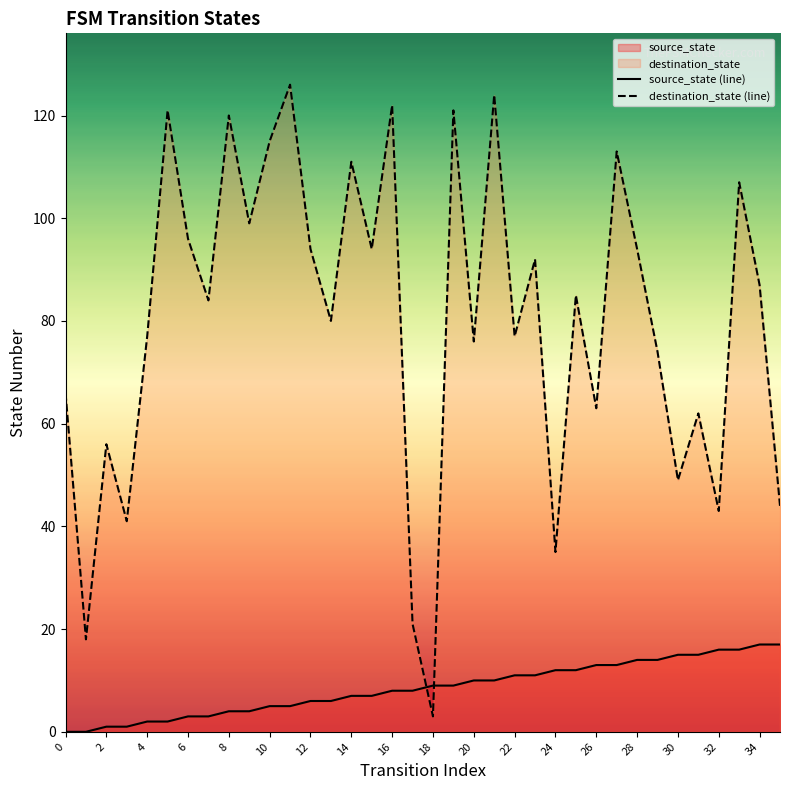

Between 27 and 31, which series saw the biggest shift?

destination_state (line)